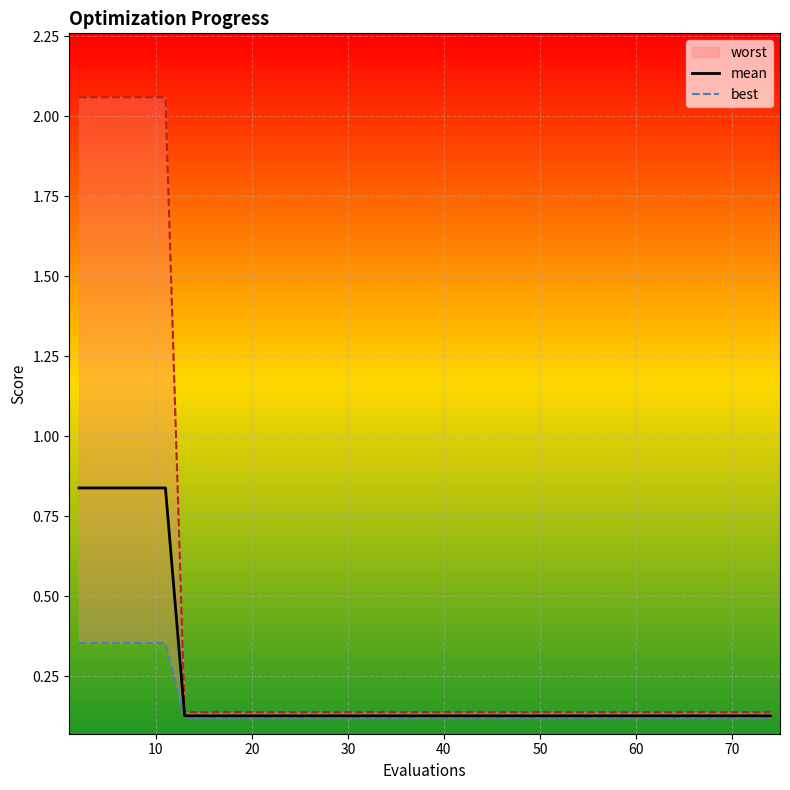

Is it true that mean equals 0.0 at 60?

False